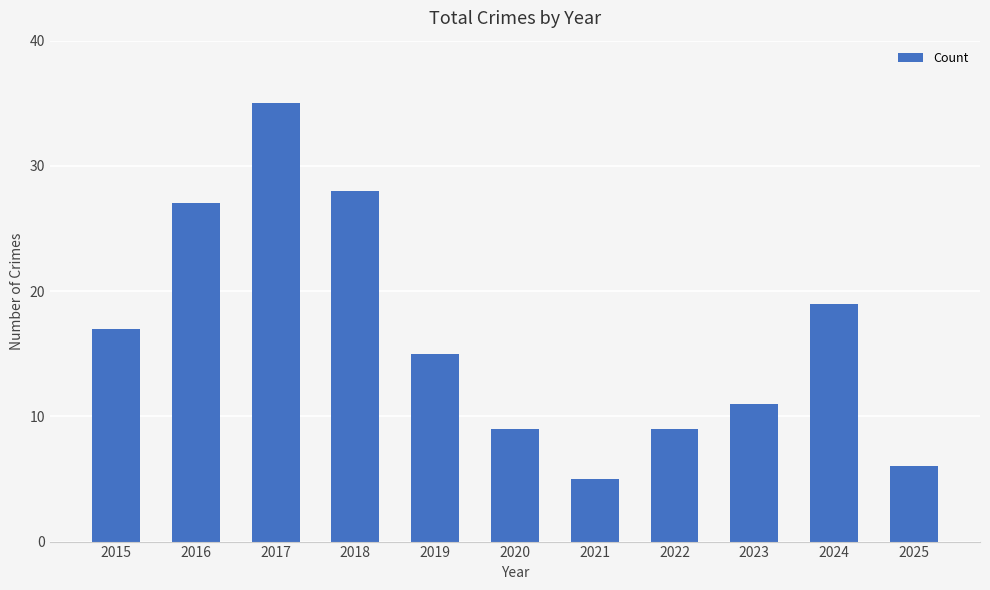

At which category does the chart reach its peak across all series?

2017